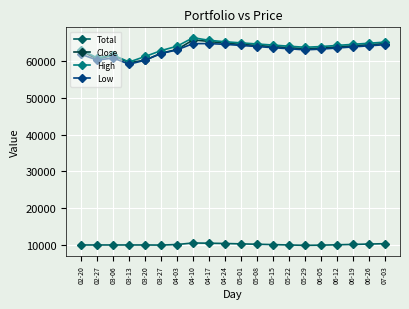

At how many categories does at least one series exceed 25057?

20